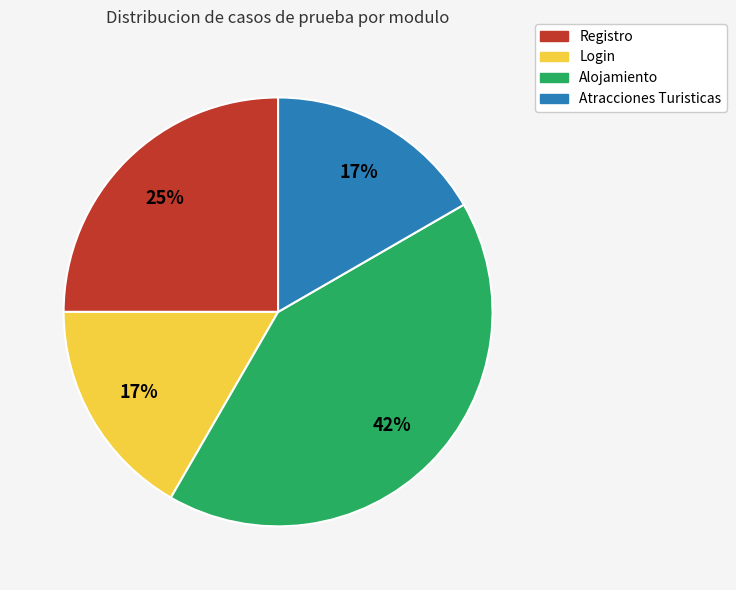

Combined, do Registro and Alojamiento account for over 50%?

Yes